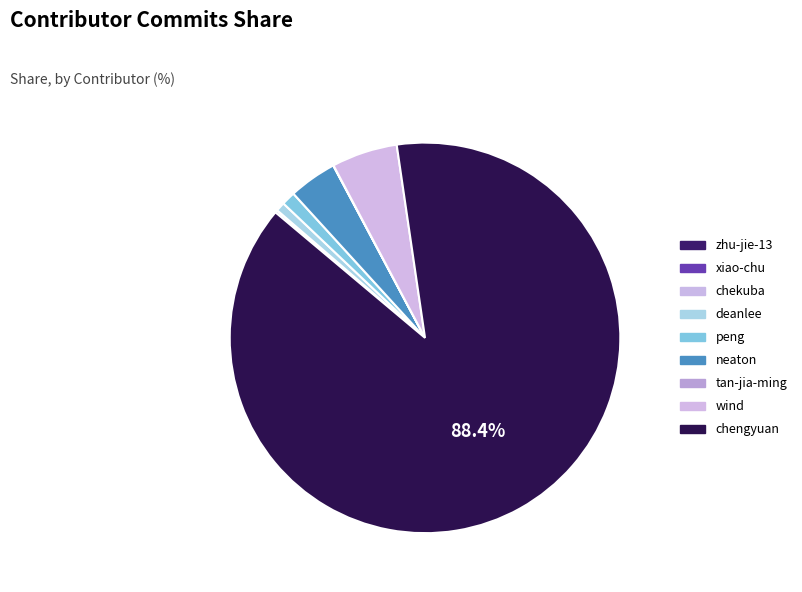

Combined, do chekuba and neaton account for over 50%?

No